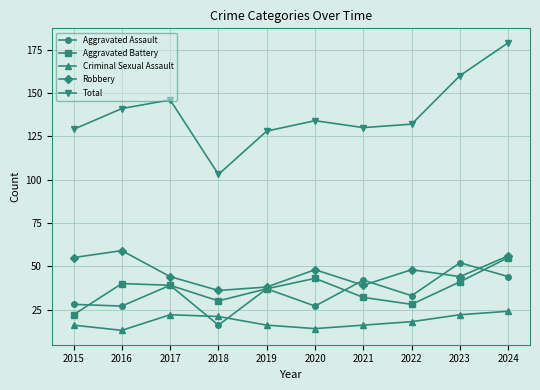

How many lines are shown in the chart?

5